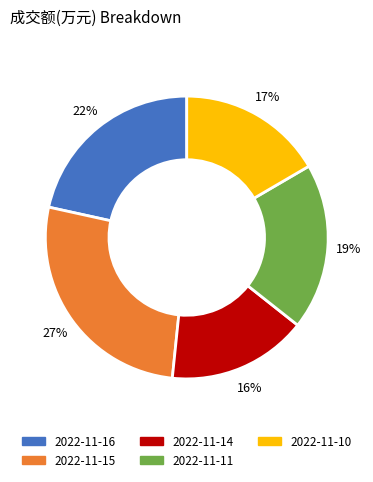

Does 2022-11-16 represent more than half of the total?

No